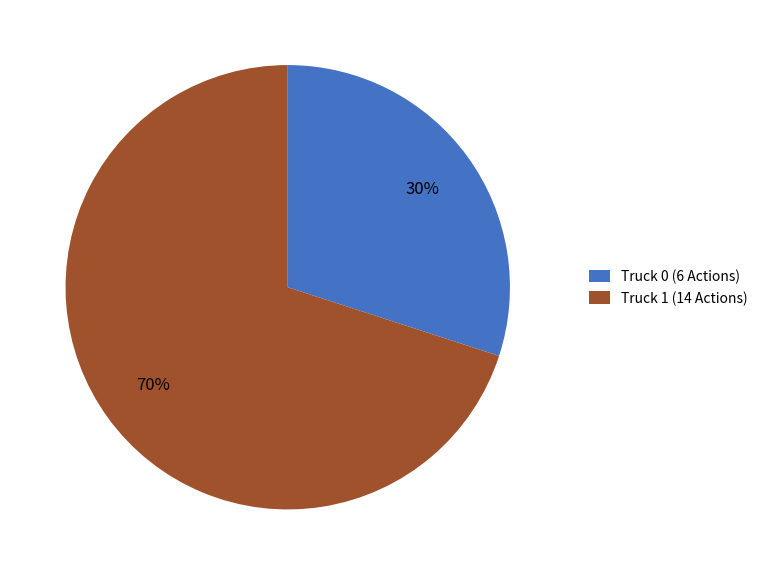

The Truck 1 slice represents 76% of the pie. True or false?

False